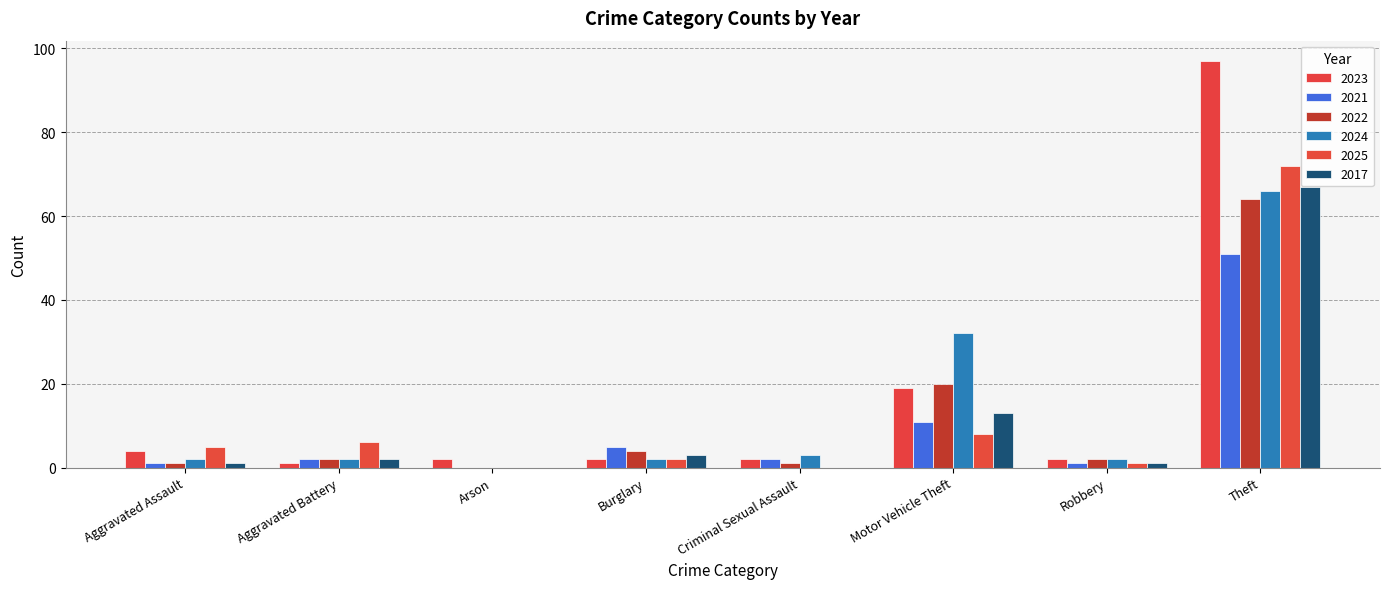

How many groups of bars are there?

8